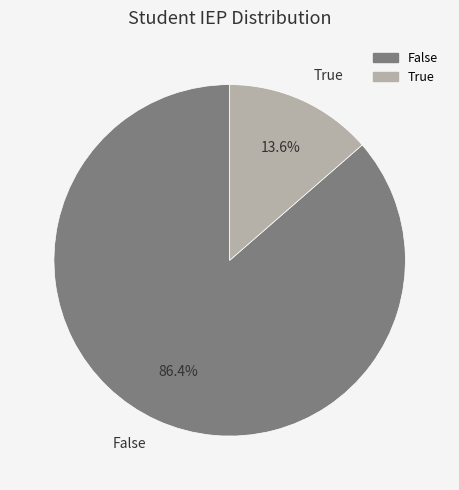

Does False represent more than half of the total?

Yes